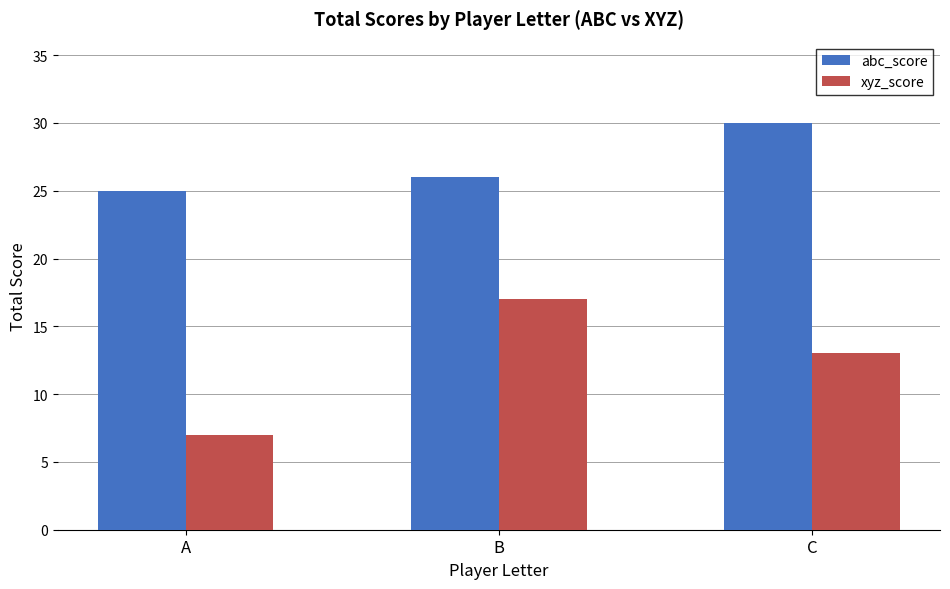

The value of abc_score at A is 25. True or false?

True